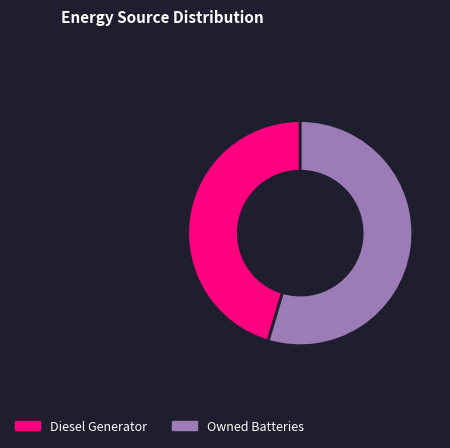

Approximately how many times larger is the value at Diesel Generator compared to Owned Batteries?

0.8